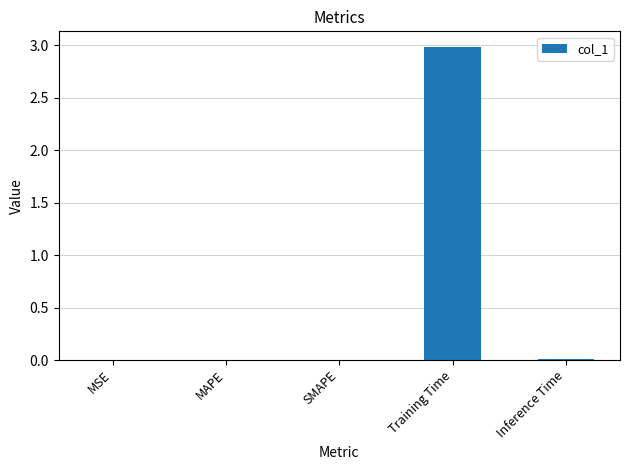

What is the sum of the values at MAPE and Training Time?

3.0